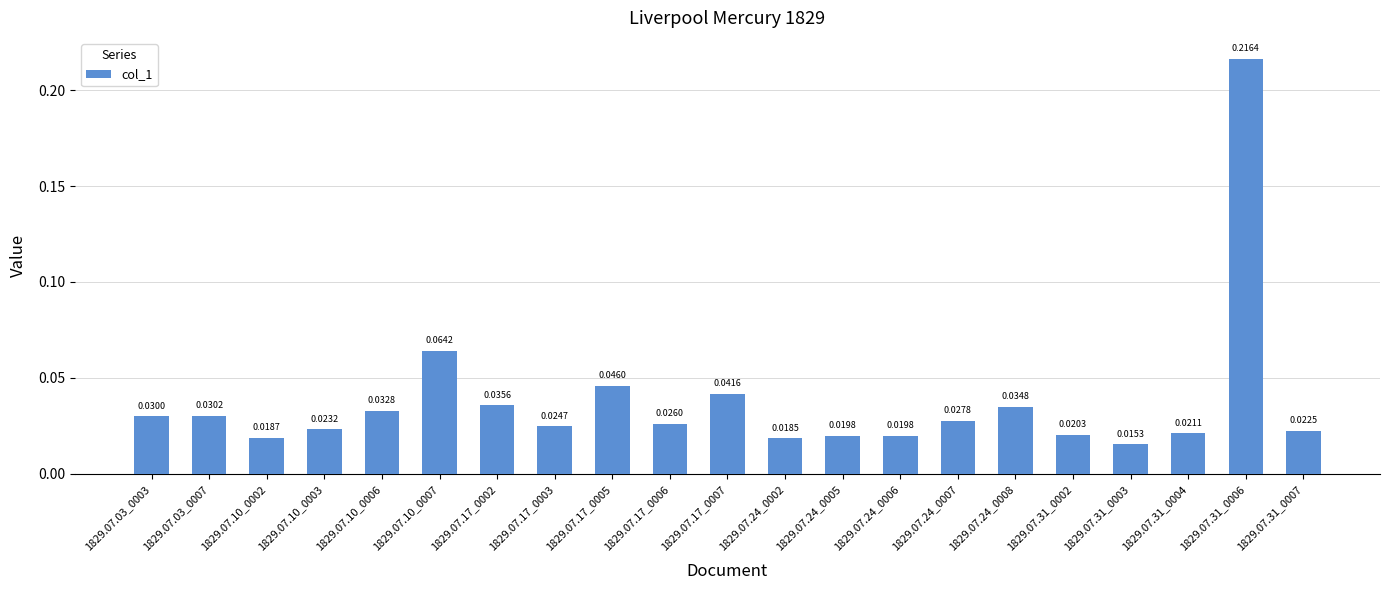

At which label is the value closest to 0?

1829.07.31_0003